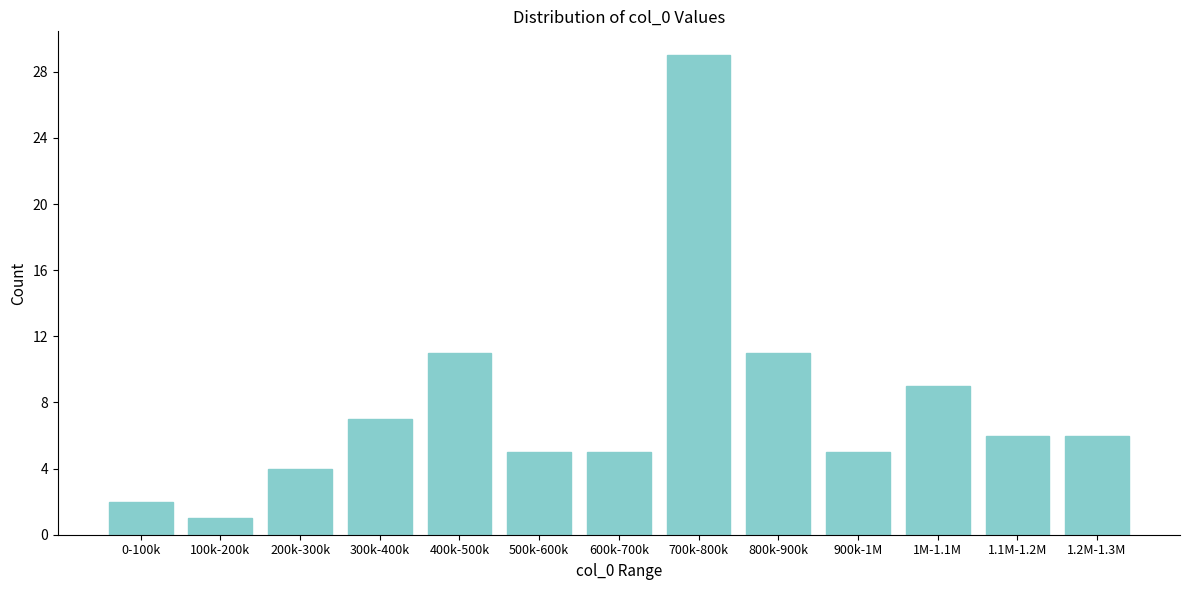

Reading right to left, extract all data points from this chart.

1.2M-1.3M=6	1.1M-1.2M=6	1M-1.1M=9	900k-1M=5	800k-900k=11	700k-800k=29	600k-700k=5	500k-600k=5	400k-500k=11	300k-400k=7	200k-300k=4	100k-200k=1	0-100k=2